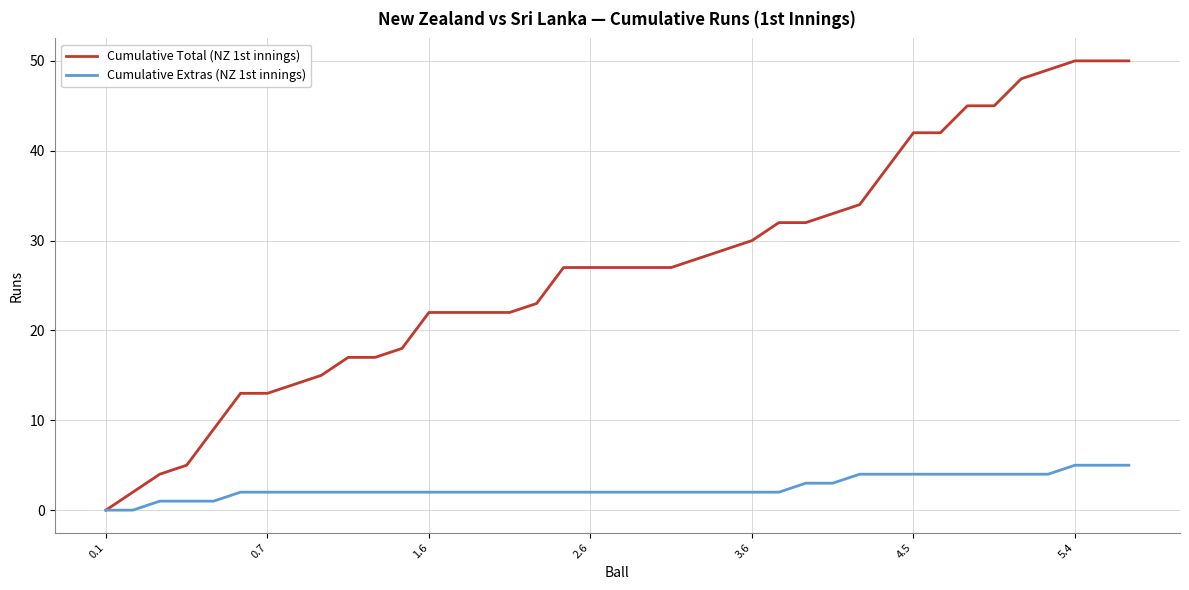

List the series in order of their peak value, highest first.

Cumulative Total (NZ 1st innings), Cumulative Extras (NZ 1st innings)